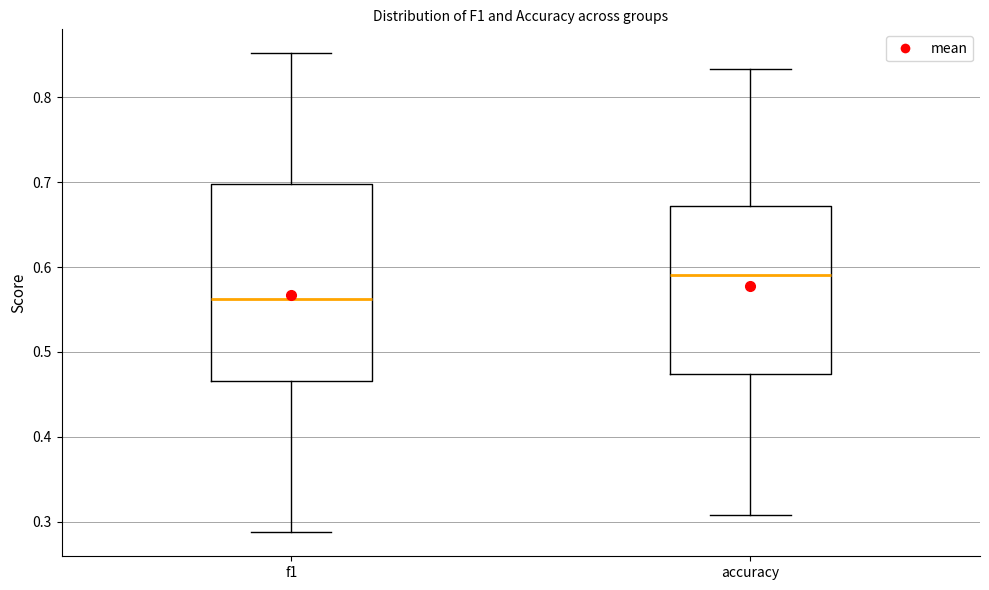

Which box is the tallest, from its lower edge to its upper edge?

f1